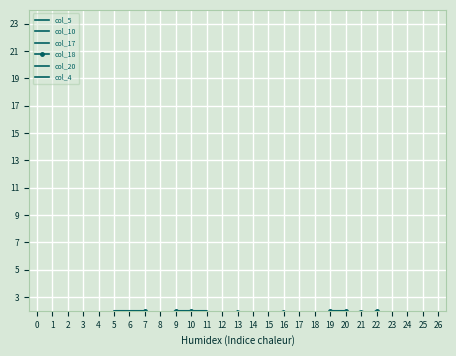

True or false: col_18 has a value of 0.0 at 4.

True